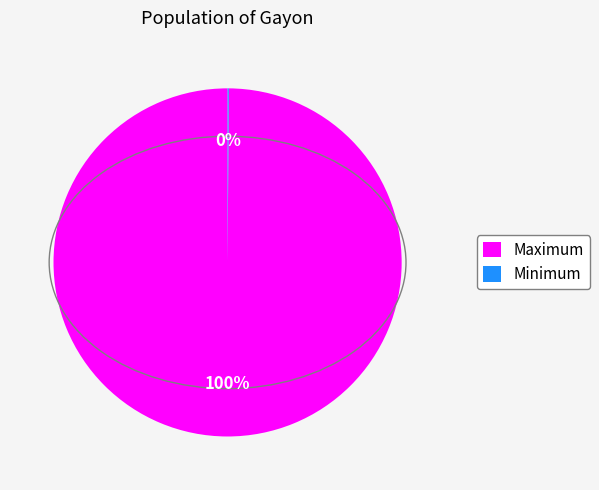

To the nearest percent, what is the average slice percentage?

50%